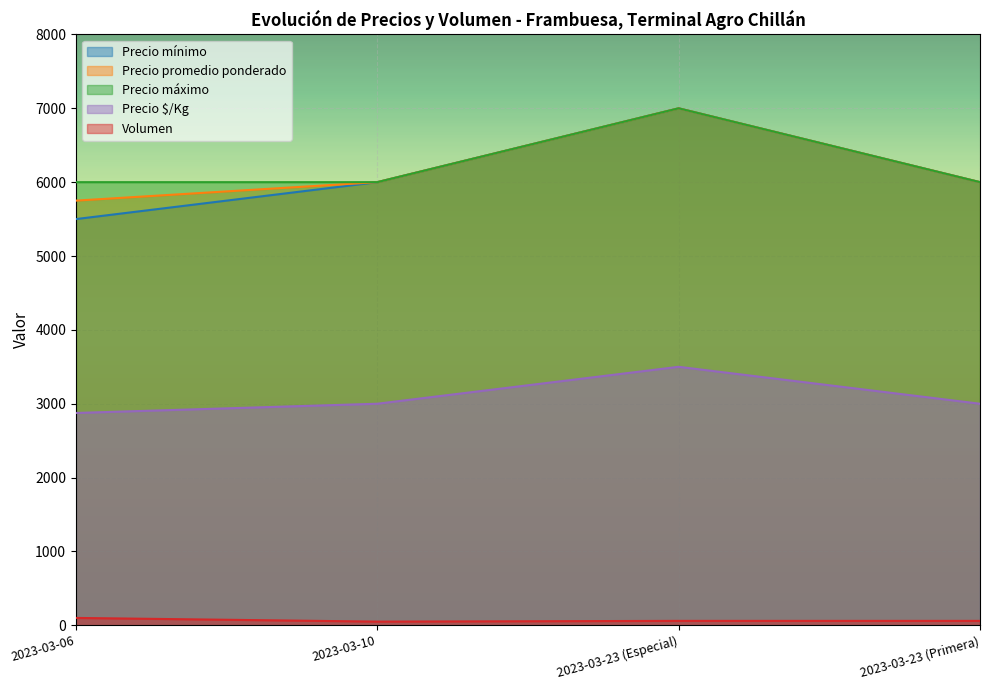

What is the smallest value displayed?

50